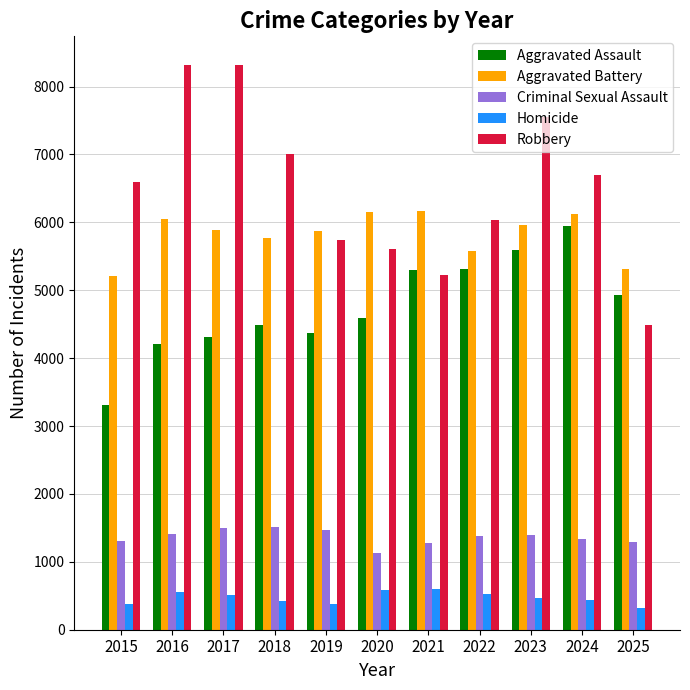

How many values in the Criminal Sexual Assault series are below 1377?

5